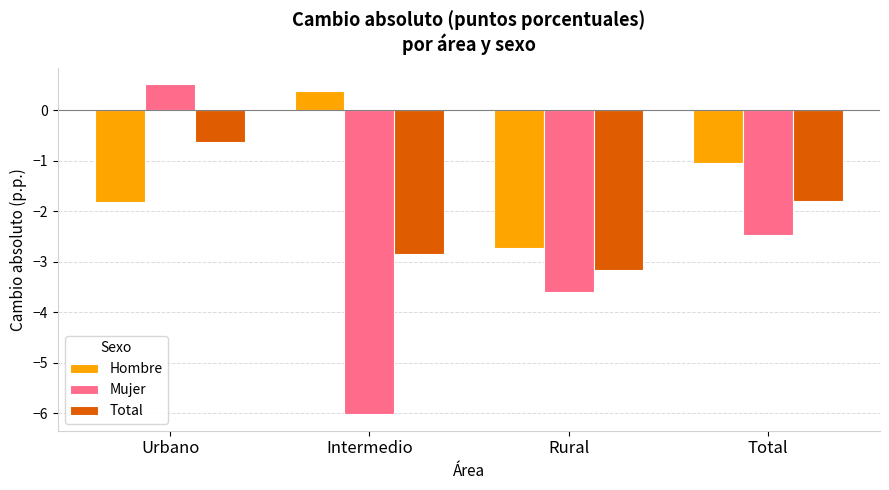

Reading left to right, list all the values displayed in this chart.

Hombre: -1.8	0.4	-2.7	-1.0
Mujer: 0.5	-6.0	-3.6	-2.5
Total: -0.6	-2.8	-3.2	-1.8